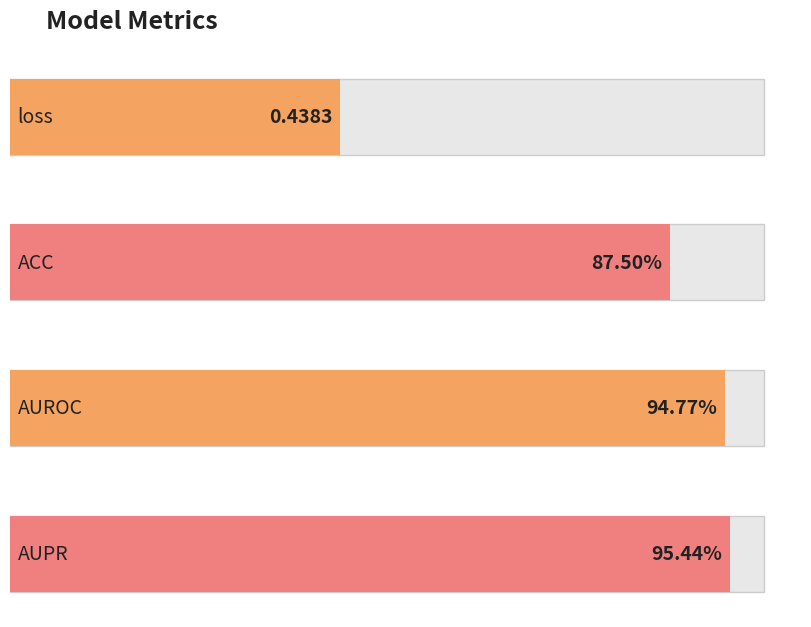

What is the difference between the second highest and minimum values?

0.5